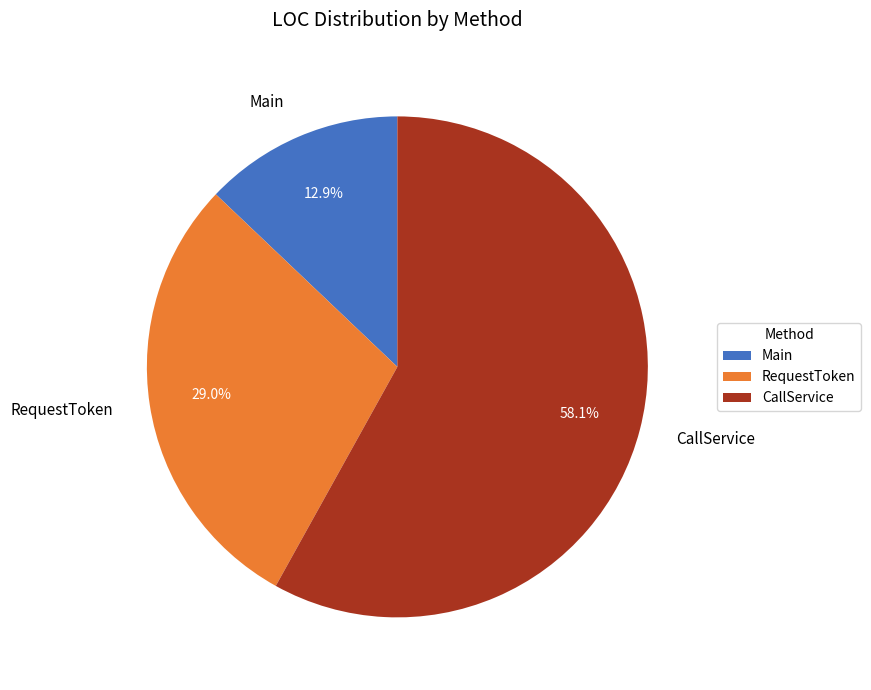

Which category has the biggest portion of the pie?

CallService